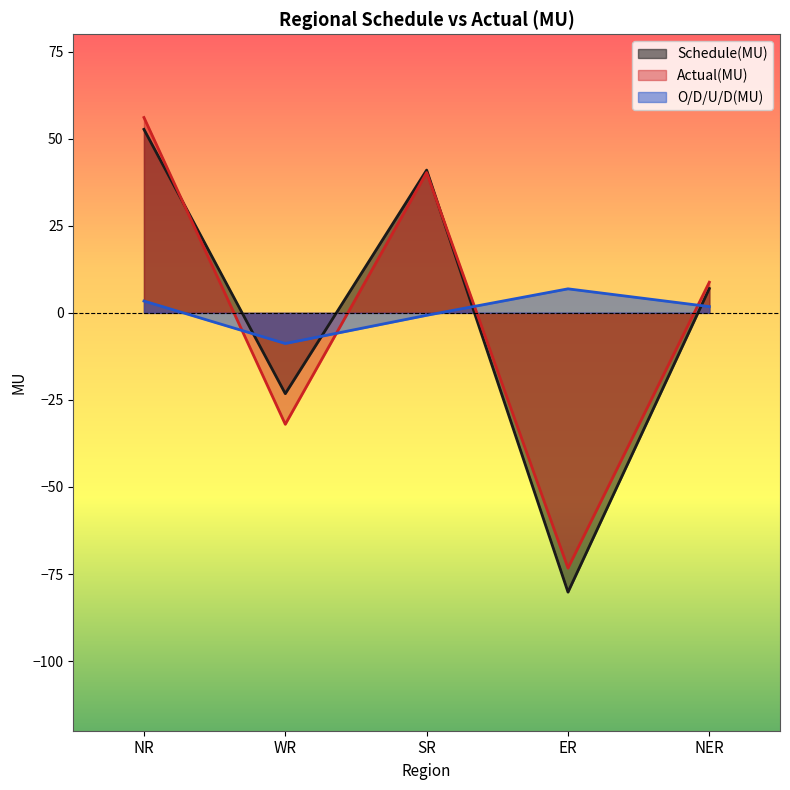

Where do Actual(MU) and Schedule(MU) first cross each other?

NR and WR